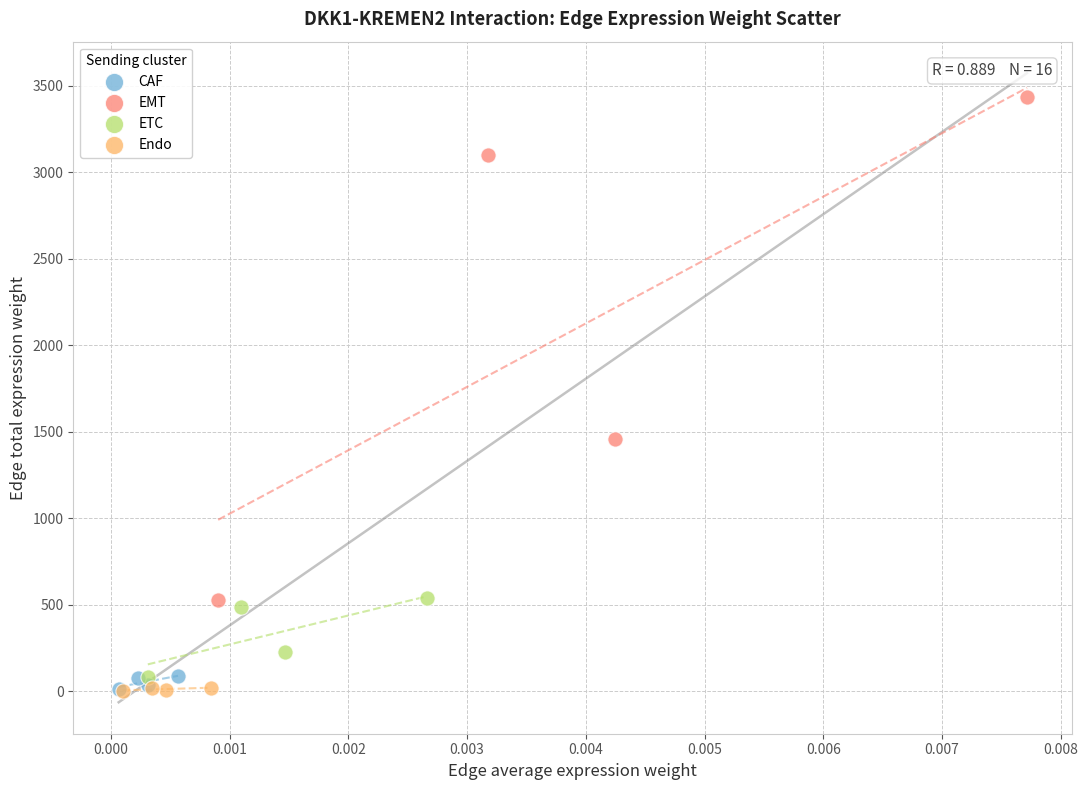

Which series has the largest Y range (max minus min)?

EMT